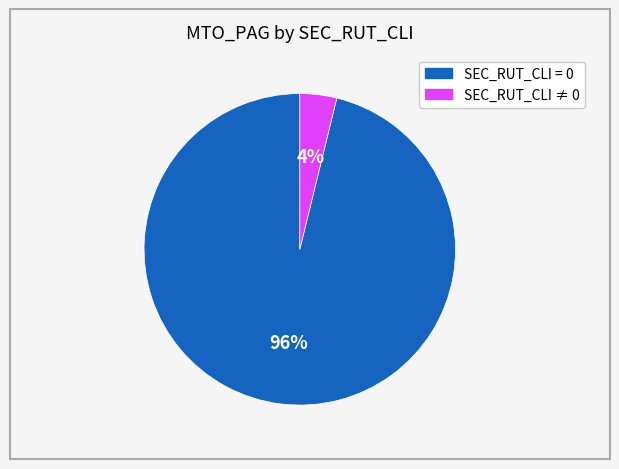

How many segments does this pie chart have?

2